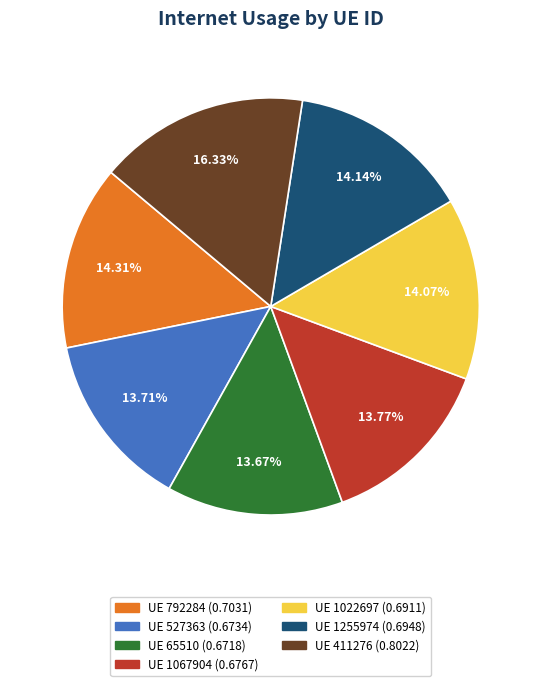

Is there any slice that represents more than half of the pie?

No